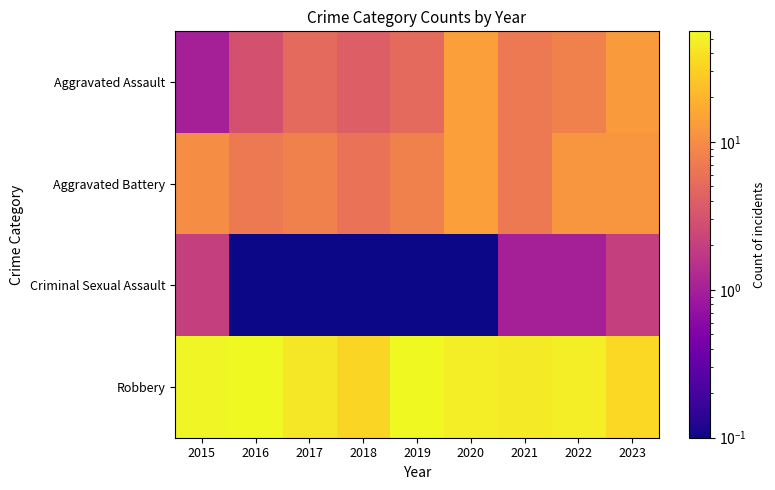

Which category has the highest value across all series?

2016